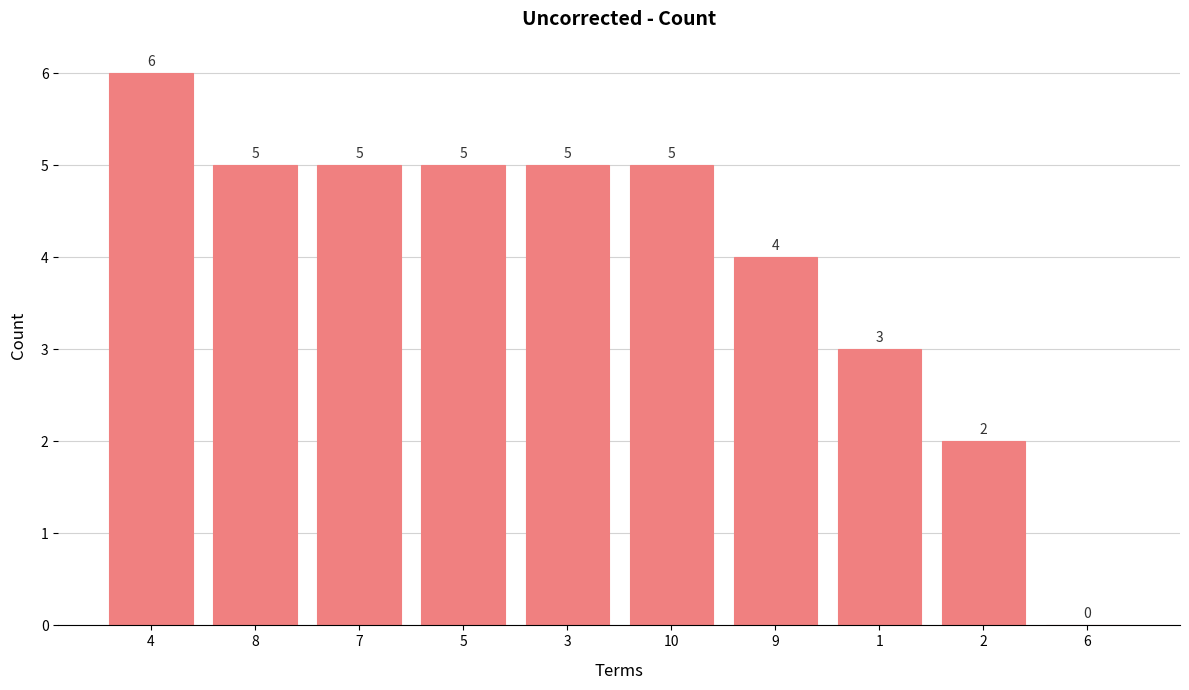

What is the ratio of the value at 9 to the value at 5?

0.8